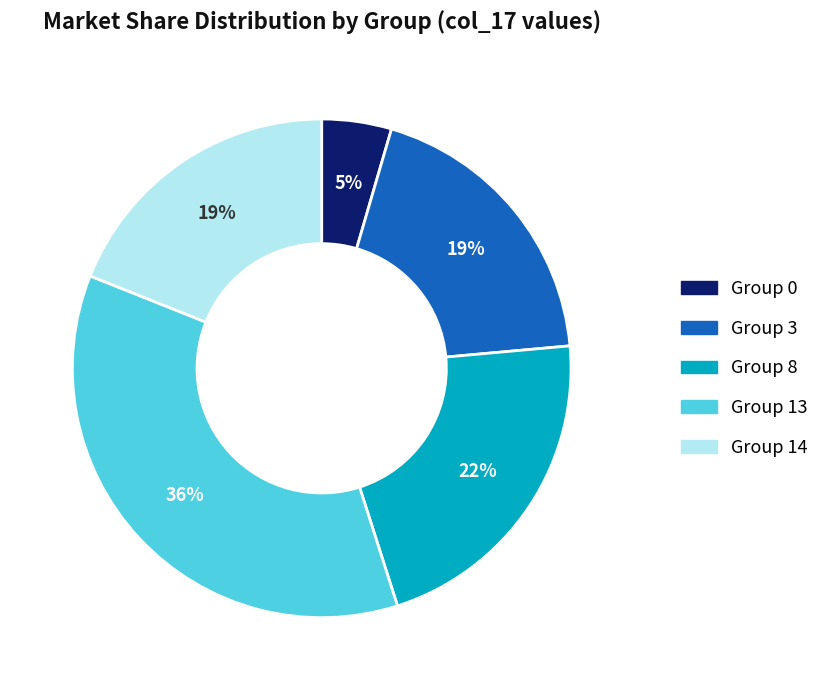

To the nearest percent, what is the difference between the largest and smallest slice percentages?

31%